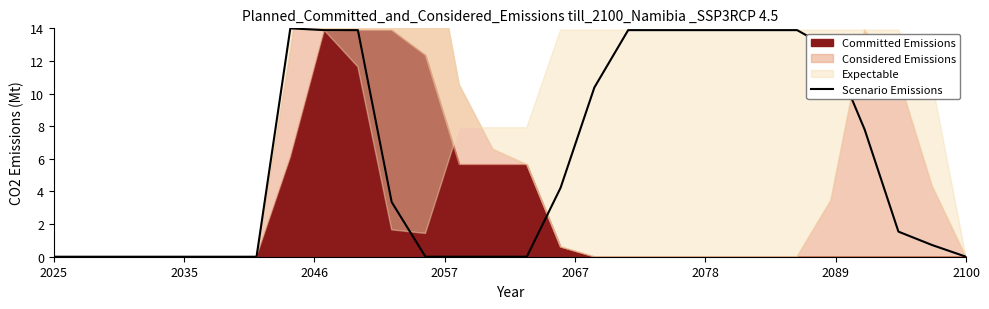

The chart shows a value of 0.0 at 14. True or false?

True